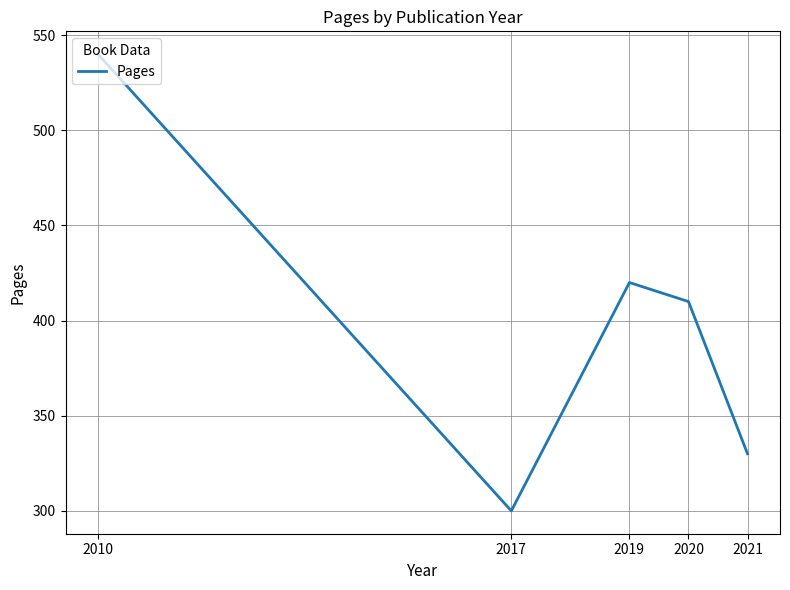

At which category does the chart reach its minimum across all series?

2017